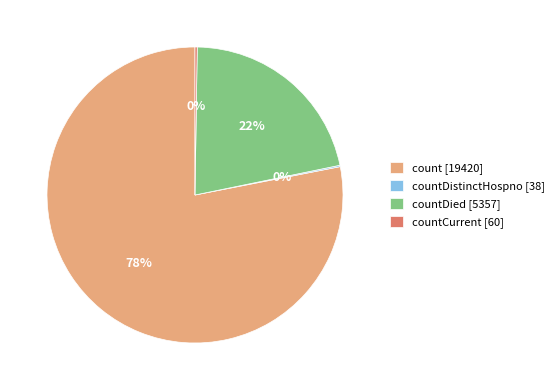

To the nearest percent, what is the average slice percentage?

25%